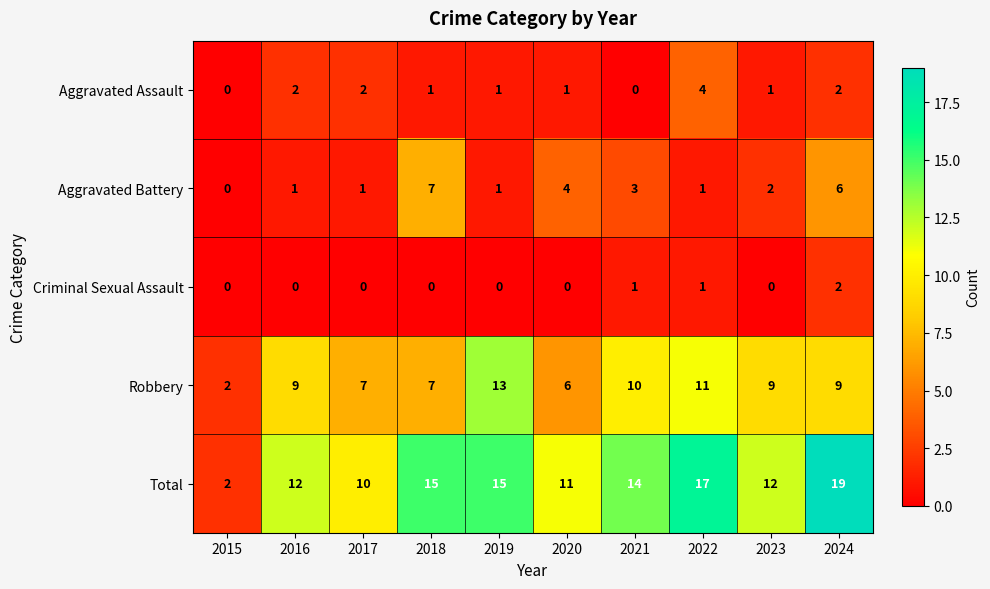

Between 2017 and 2024, which series saw the biggest shift?

Total